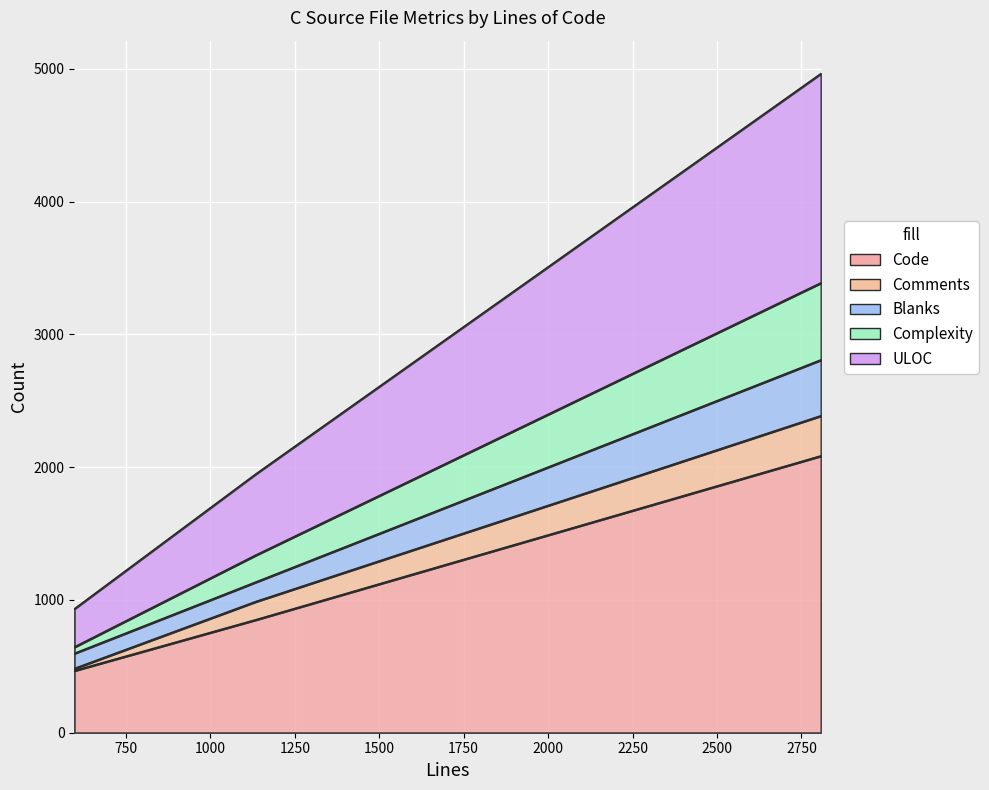

Reading left to right, extract all data points from this chart.

Code: 2808=2085	1135=851	597=467
Comments: 2808=2387	1135=988	597=483
Blanks: 2808=2808	1135=1135	597=597
Complexity: 2808=3388	1135=1338	597=645
ULOC: 2808=4964	1135=1949	597=932